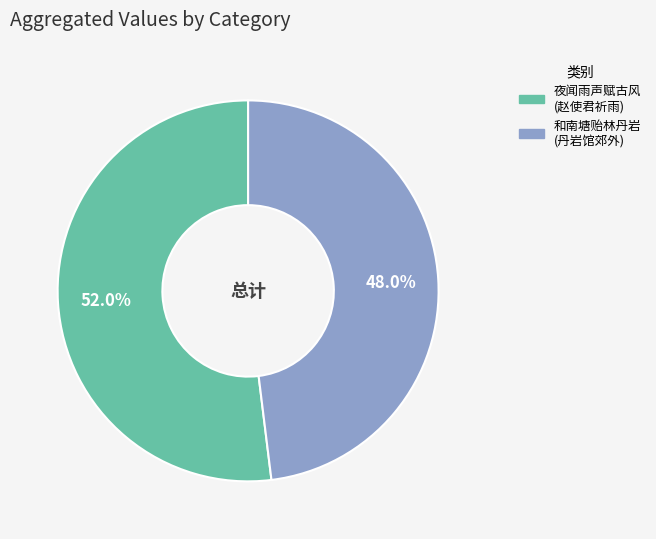

Does any single category account for the majority?

Yes